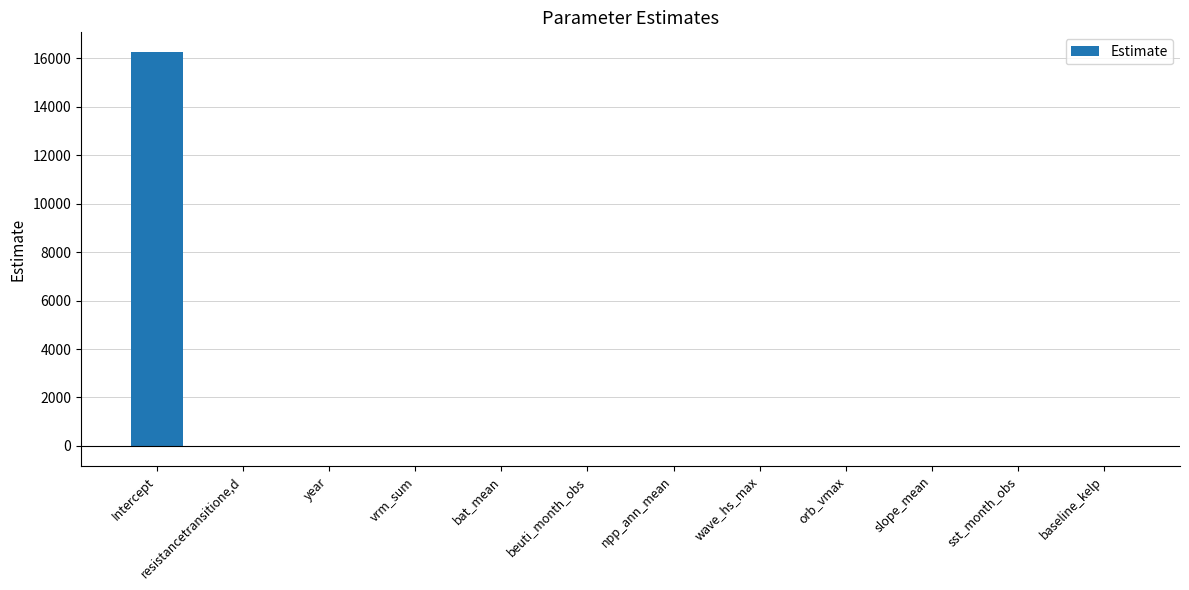

How many series are shown in this chart?

1